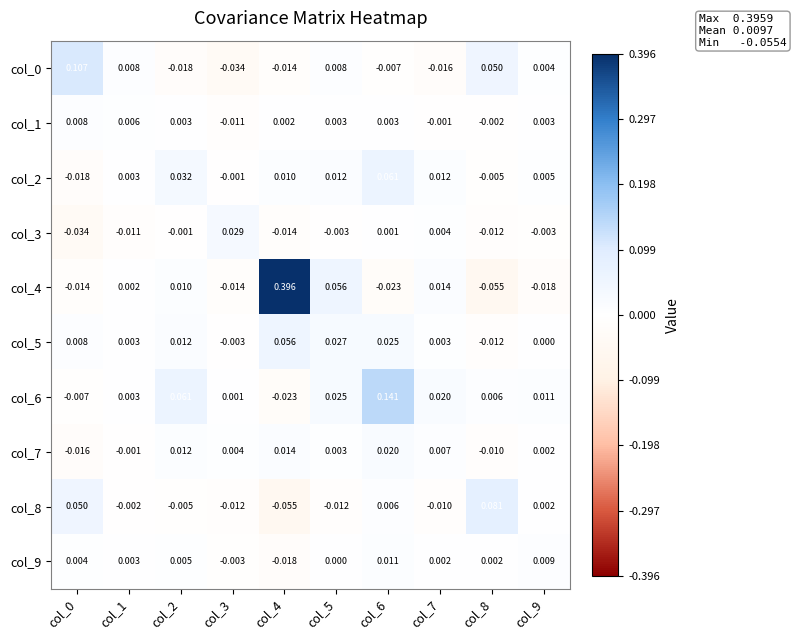

Is the value of col_6 at col_9 greater than the value of col_9 at col_8?

Yes